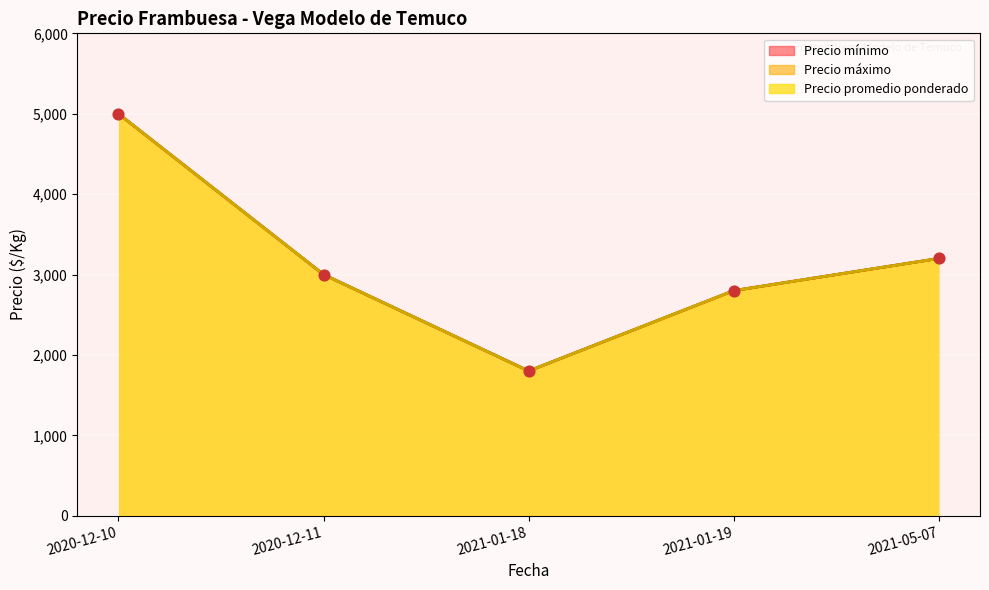

What are all the series names shown in the legend?

Precio mínimo, Precio máximo, Precio promedio ponderado